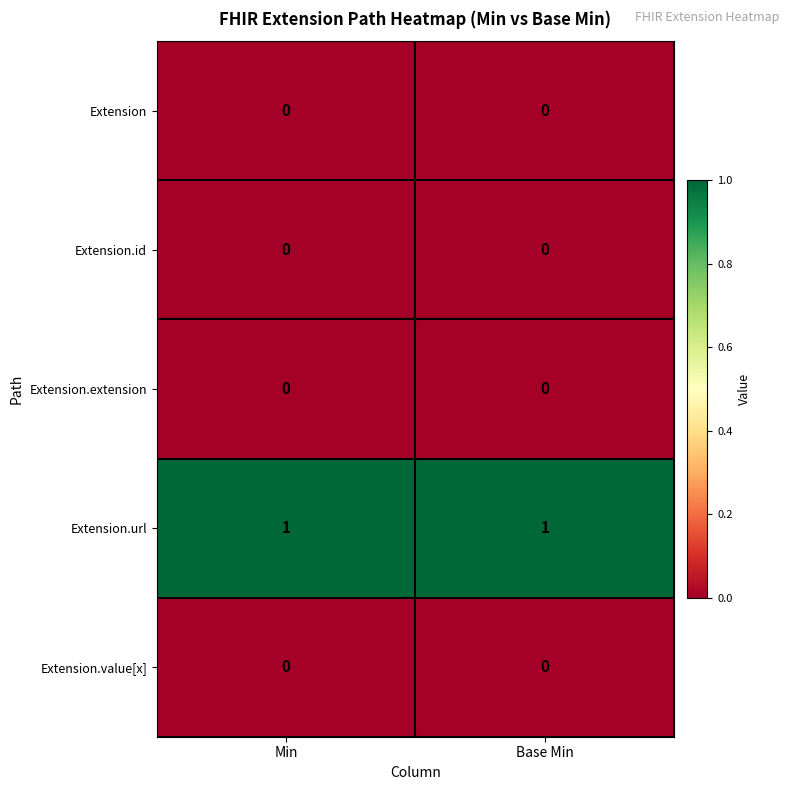

What is the maximum value shown in the chart?

1